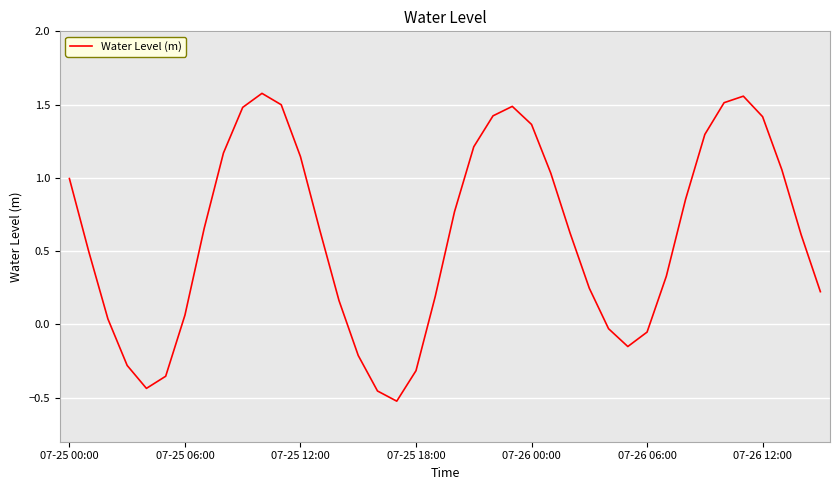

What is the difference between the maximum and minimum values?

2.1